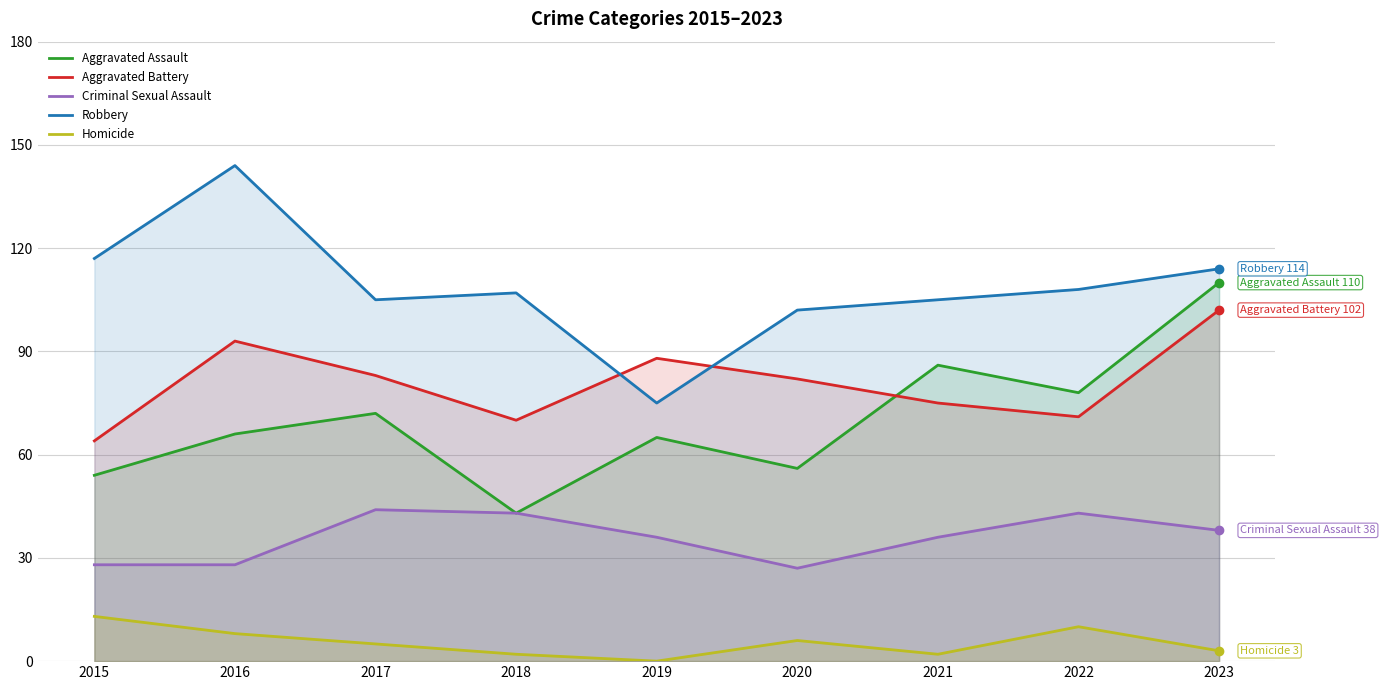

Reading left to right, what are all the values shown in this chart?

Aggravated Assault: 2015=54	2016=66	2017=72	2018=43	2019=65	2020=56	2021=86	2022=78	2023=110
Aggravated Battery: 2015=64	2016=93	2017=83	2018=70	2019=88	2020=82	2021=75	2022=71	2023=102
Criminal Sexual Assault: 2015=28	2016=28	2017=44	2018=43	2019=36	2020=27	2021=36	2022=43	2023=38
Robbery: 2015=117	2016=144	2017=105	2018=107	2019=75	2020=102	2021=105	2022=108	2023=114
Homicide: 2015=13	2016=8	2017=5	2018=2	2019=0	2020=6	2021=2	2022=10	2023=3